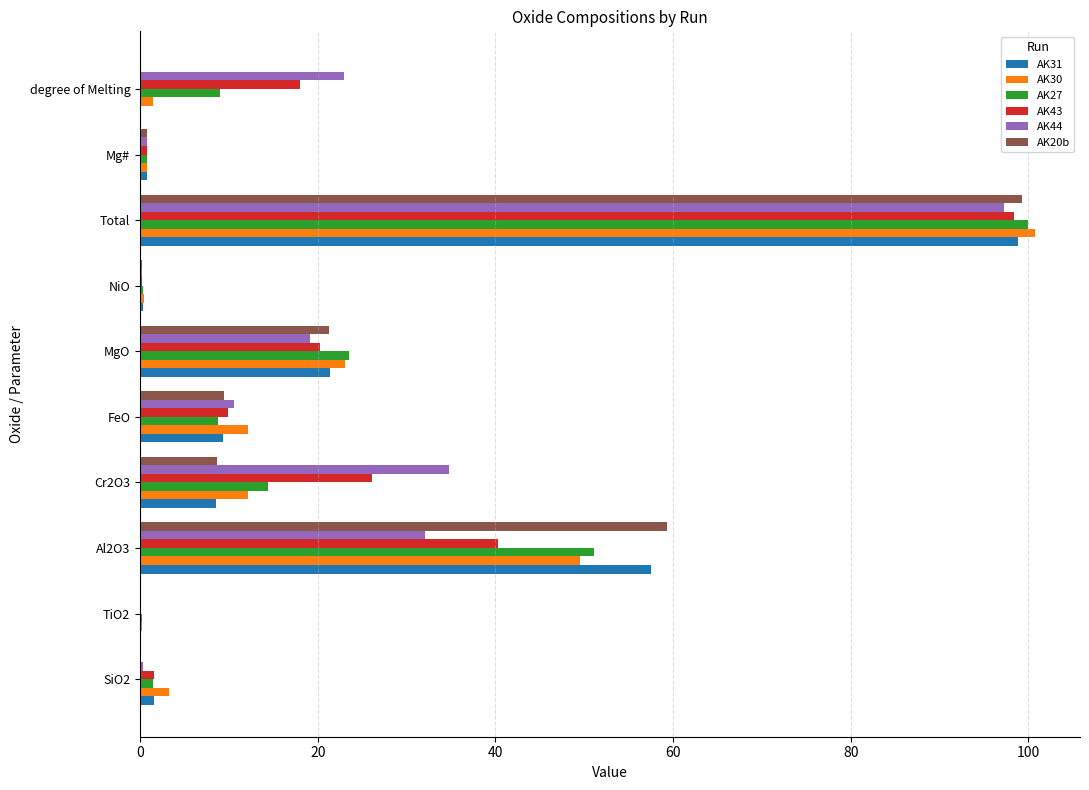

The AK44 series shows 9.0 at Cr2O3. True or false?

False